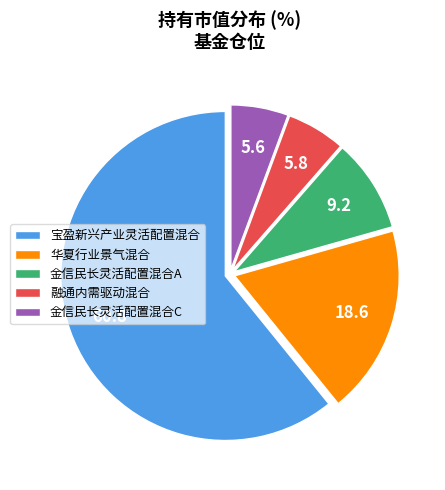

Which category has the biggest portion of the pie?

宝盈新兴产业灵活配置混合